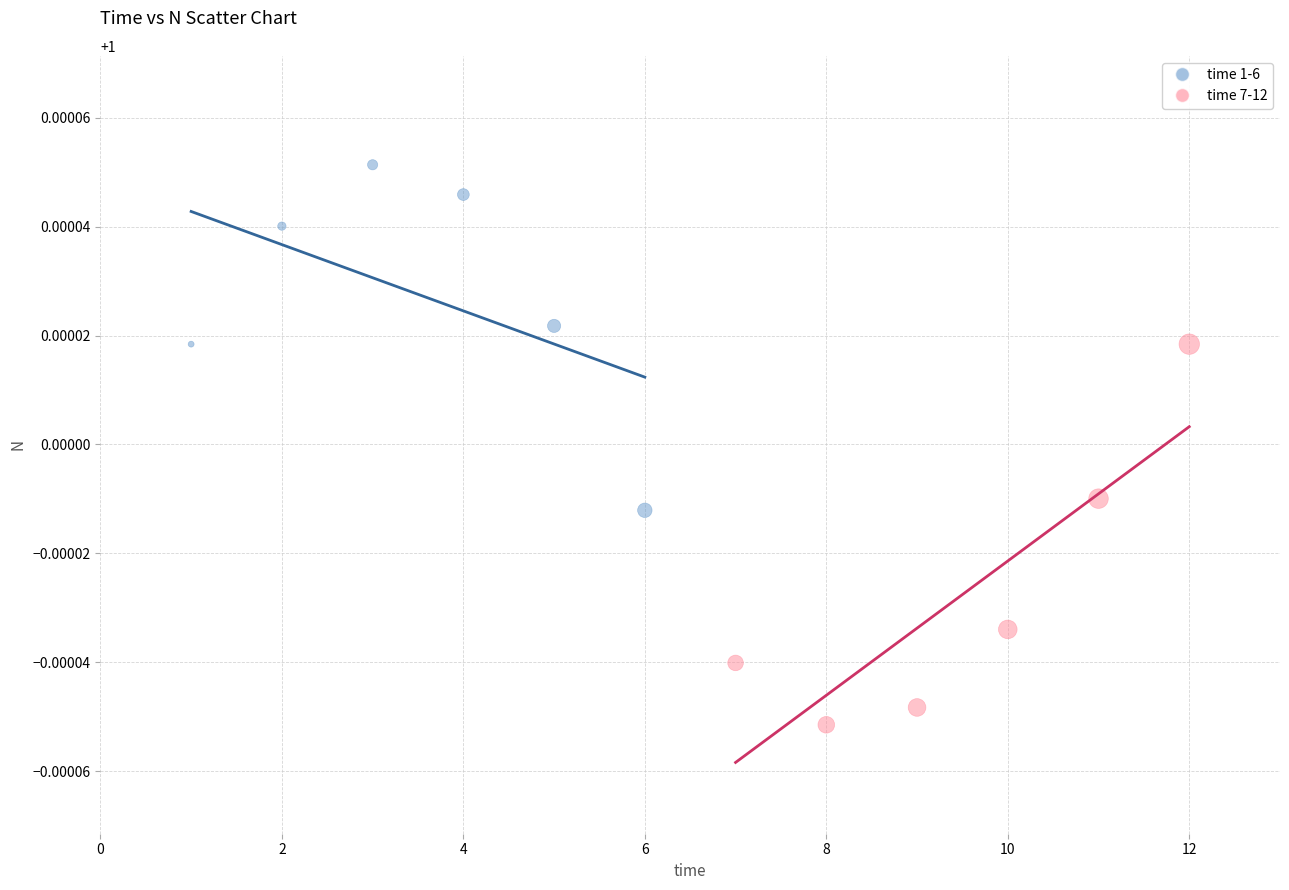

What are all the series names shown in the legend?

time 1-6, time 7-12